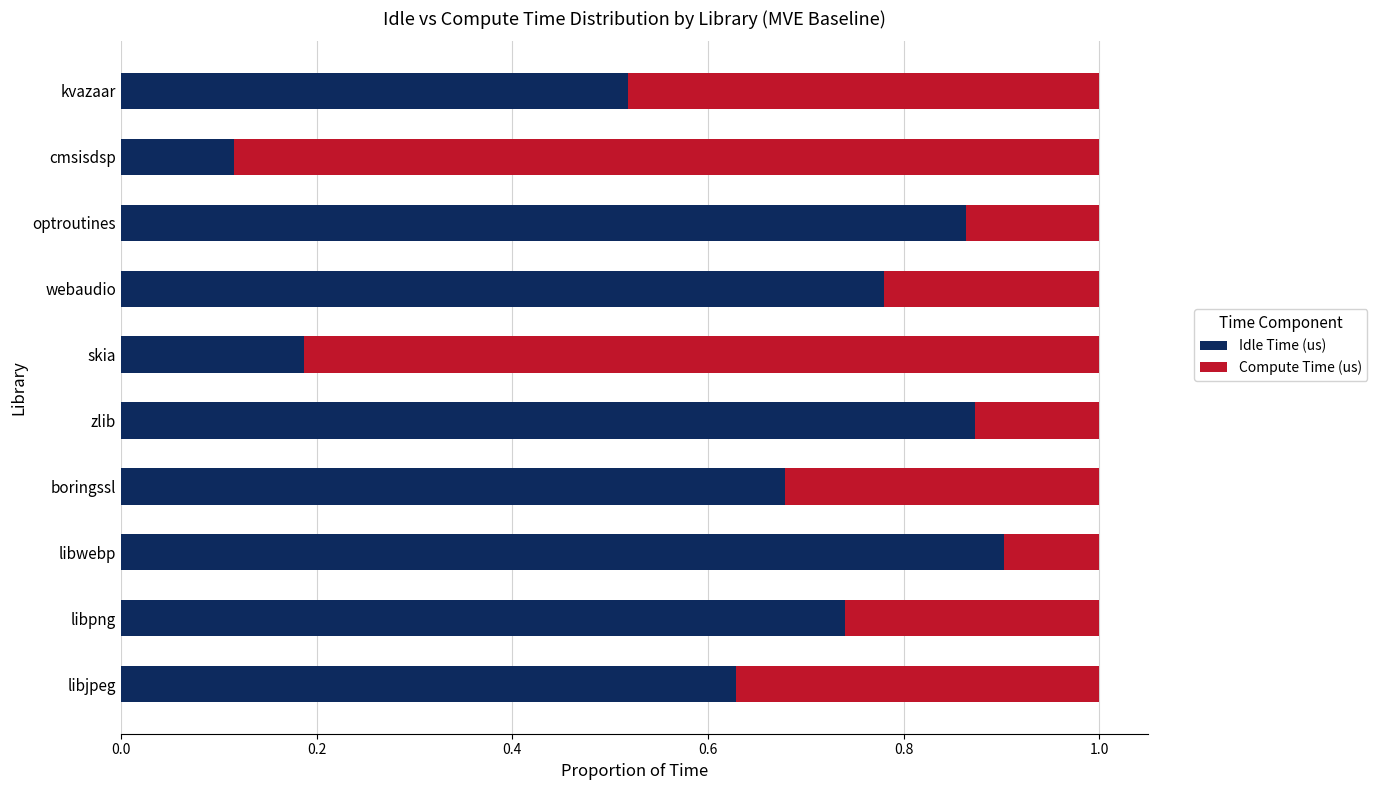

The value of Idle Time (us) at kvazaar is 0.7. True or false?

False